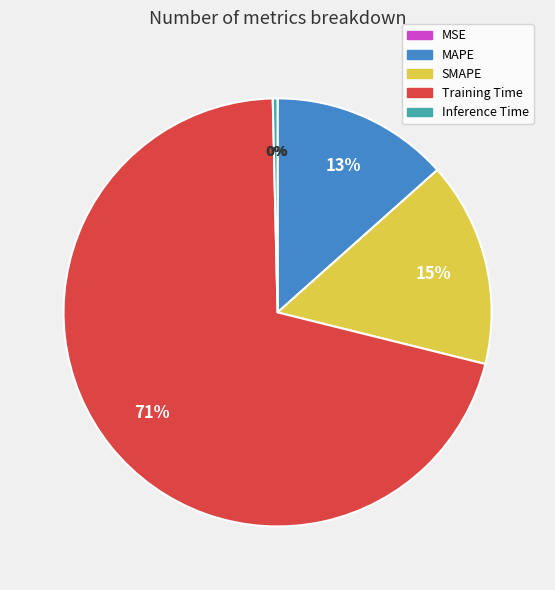

Which category has the biggest portion of the pie?

Training Time